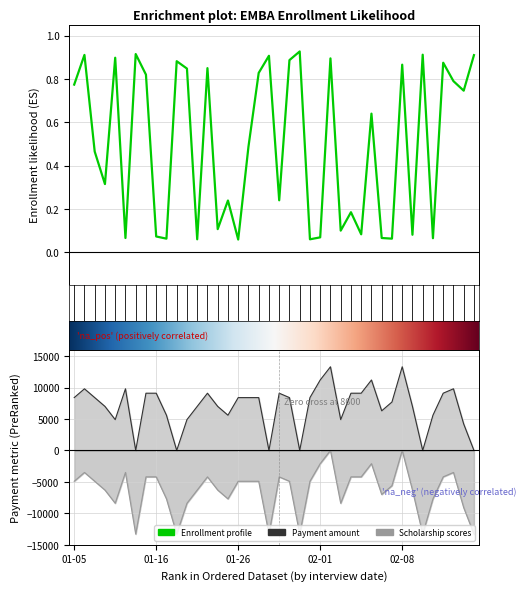

At which label is scholarship closest to -6650?

2024-01-10